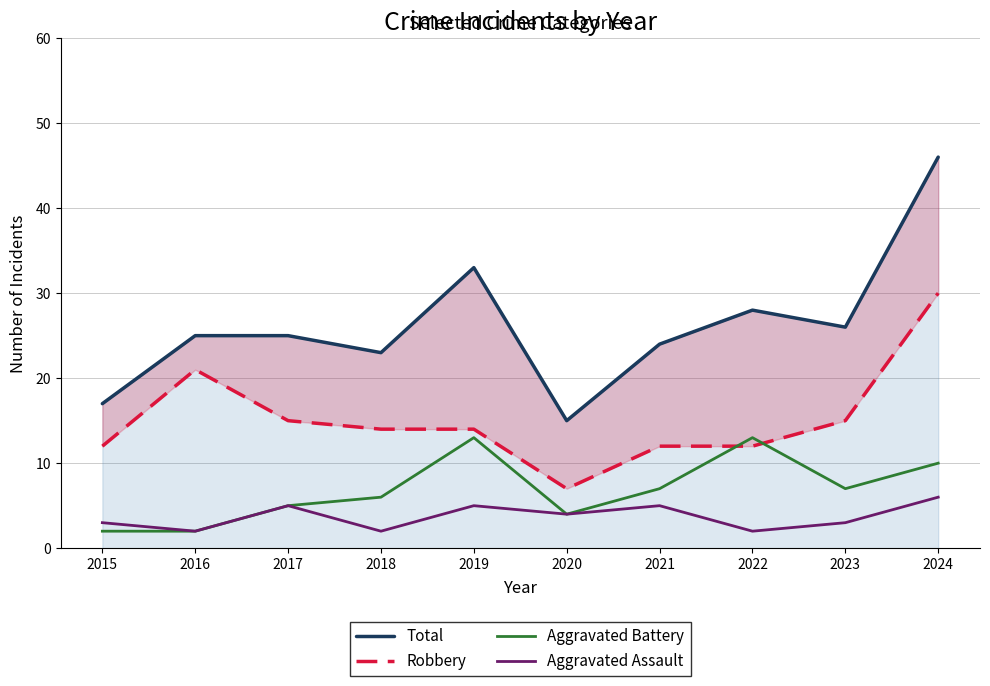

What is the difference between the Robbery values at 2015 and 2017?

3